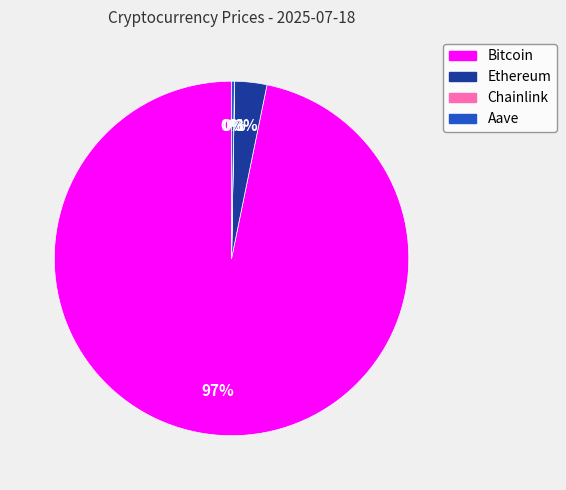

Is there any slice that represents more than half of the pie?

Yes